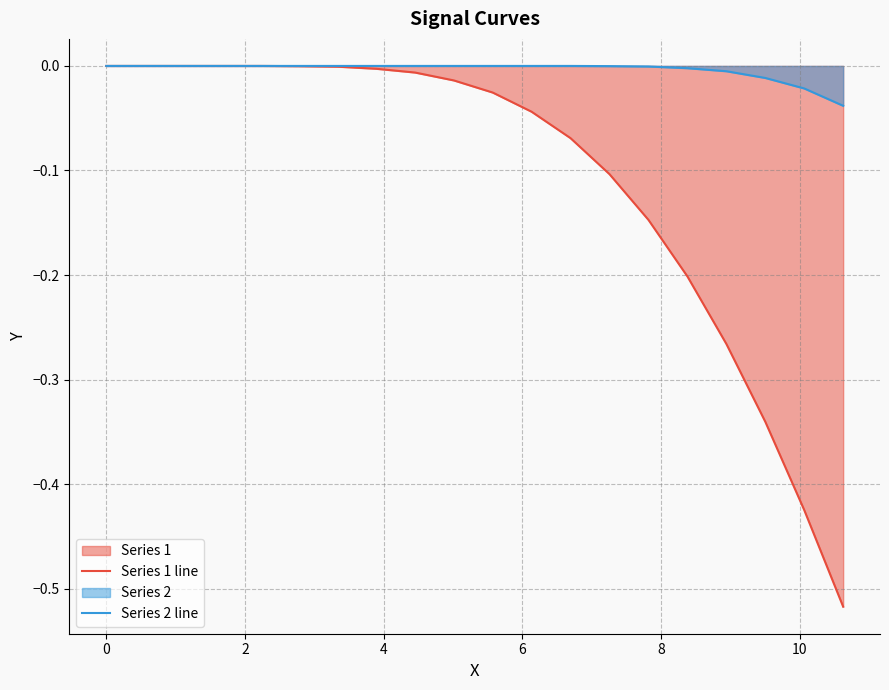

What is the sum of all Series 1 line values?

-2.2